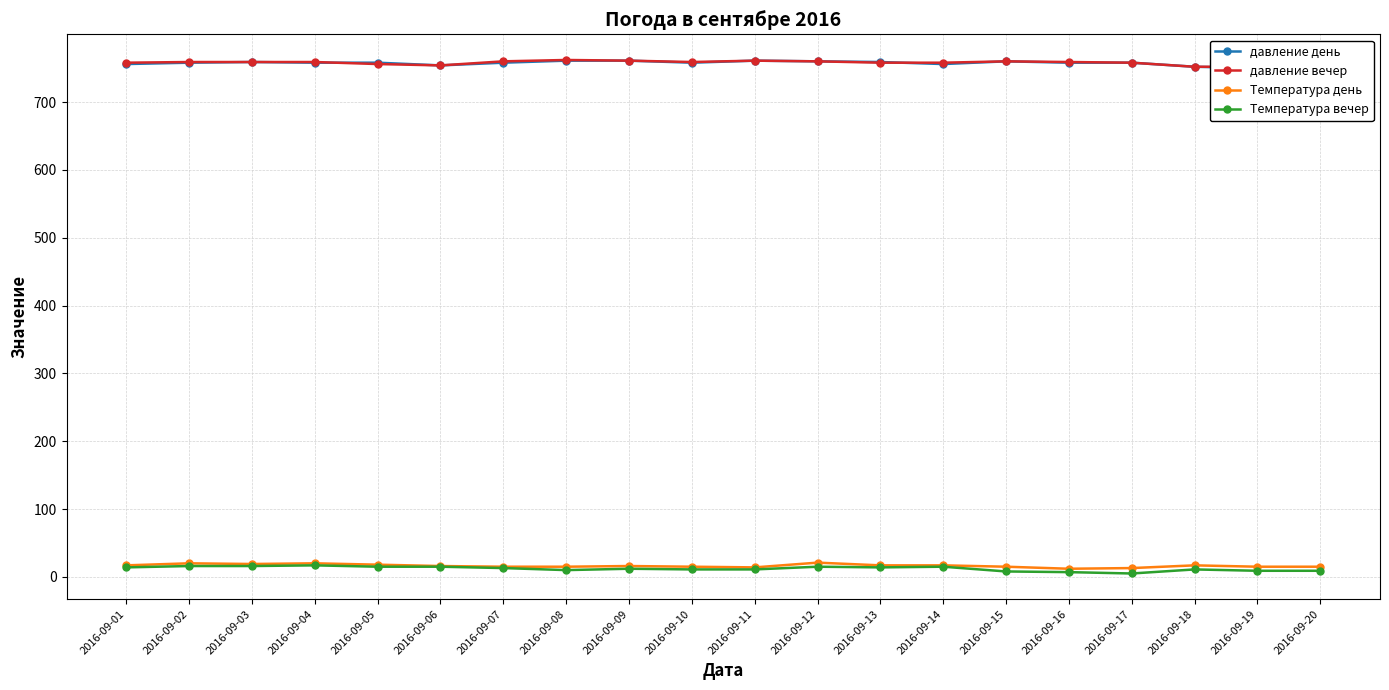

Which series has the largest total across all categories?

давление вечер